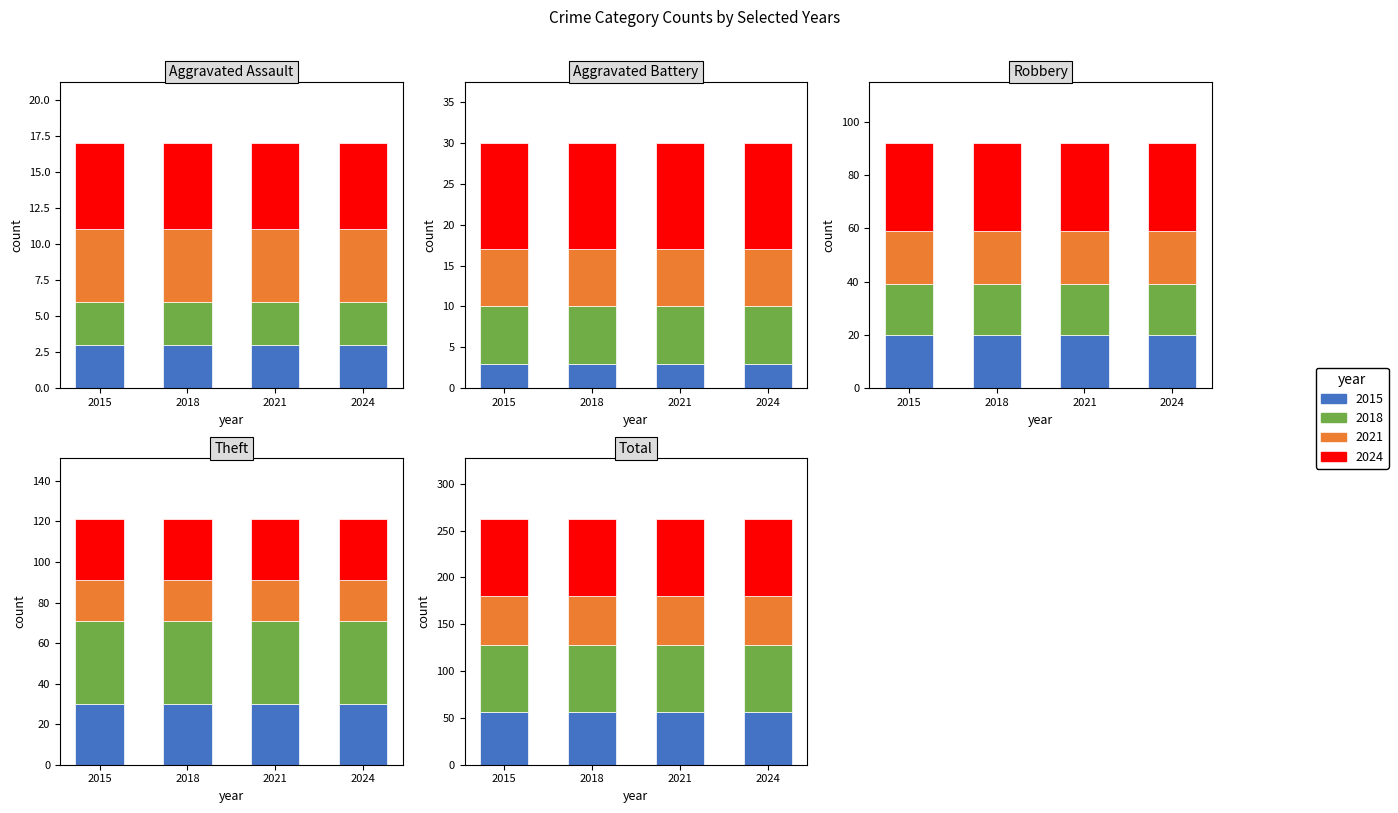

How many values in the 2015 series are below 20?

2